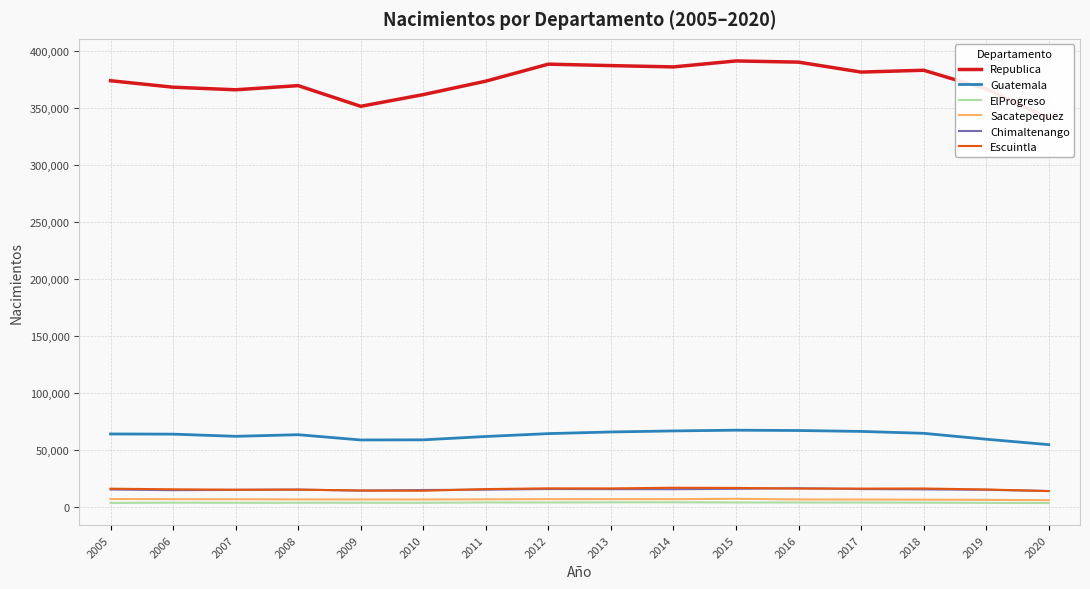

Reading right to left, list all the values displayed in this chart.

Republica: 2020=341212	2019=366855	2018=383263	2017=381664	2016=390382	2015=391425	2014=386195	2013=387342	2012=388613	2011=373692	2010=361906	2009=351628	2008=369769	2007=366128	2006=368399	2005=374066
Guatemala: 2020=54807	2019=59563	2018=64735	2017=66407	2016=67192	2015=67471	2014=66836	2013=65920	2012=64478	2011=61951	2010=59021	2009=58906	2008=63519	2007=62099	2006=64007	2005=64172
ElProgreso: 2020=3560	2019=3709	2018=3920	2017=3990	2016=4044	2015=4057	2014=4238	2013=4202	2012=4042	2011=4092	2010=3761	2009=3814	2008=3819	2007=3774	2006=3894	2005=3639
Sacatepequez: 2020=6064	2019=6341	2018=6545	2017=6631	2016=6734	2015=7292	2014=6965	2013=7004	2012=6988	2011=6845	2010=6697	2009=6708	2008=6771	2007=6927	2006=6967	2005=7064
Chimaltenango: 2020=14090	2019=15192	2018=15540	2017=15824	2016=16563	2015=16042	2014=15685	2013=15755	2012=15868	2011=15303	2010=14998	2009=14482	2008=15369	2007=15100	2006=14843	2005=15445
Escuintla: 2020=14102	2019=15437	2018=16321	2017=16249	2016=16266	2015=16830	2014=16976	2013=16401	2012=16454	2011=15800	2010=14342	2009=14552	2008=15316	2007=15253	2006=15614	2005=16144